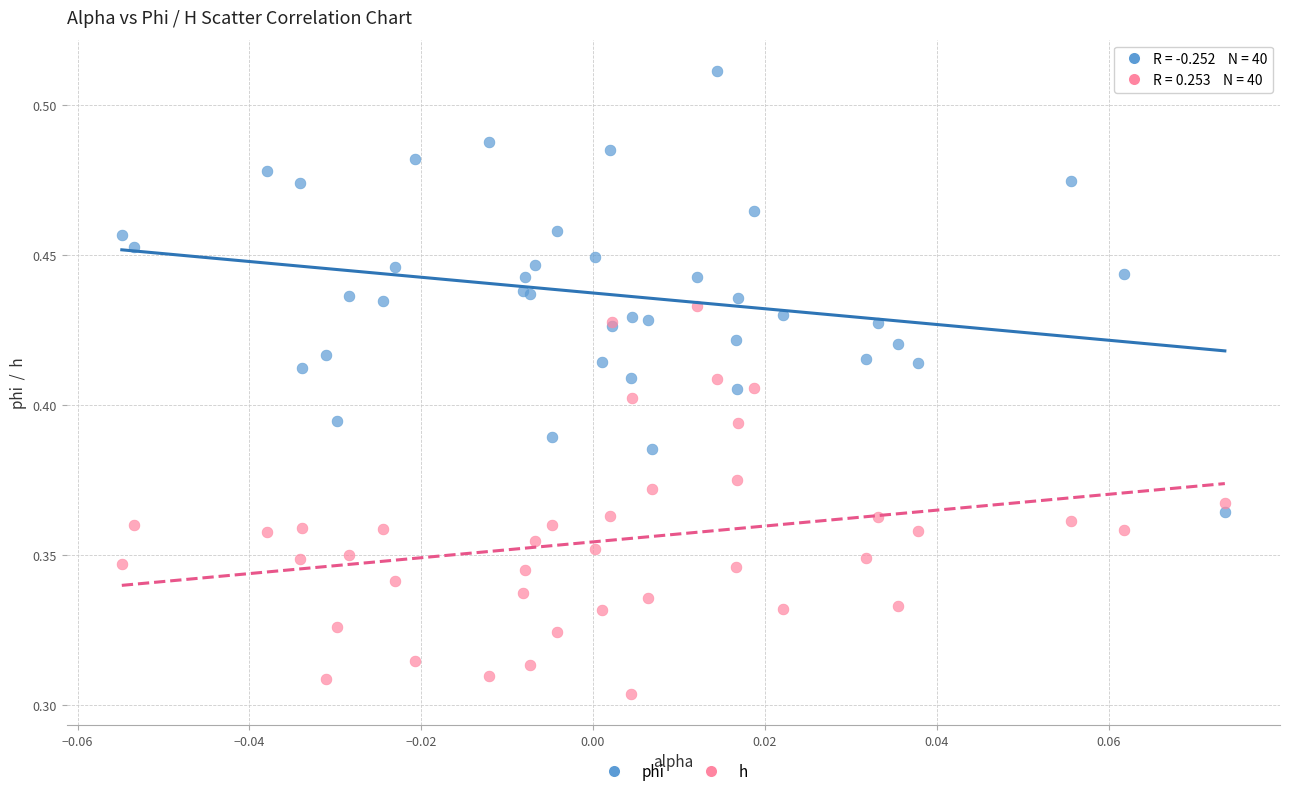

Which series reaches the maximum Y coordinate?

phi